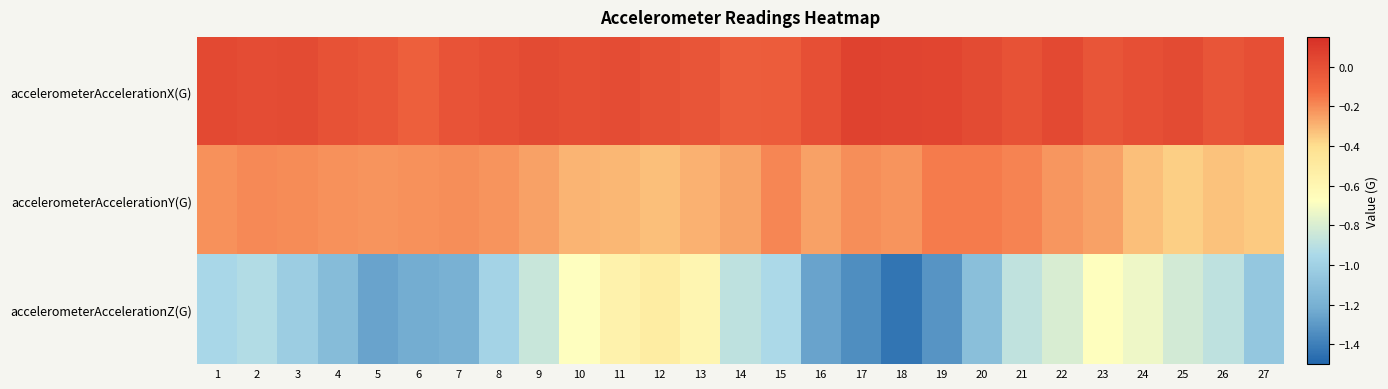

Which series has the largest total across all categories?

accelerometerAccelerationX(G)